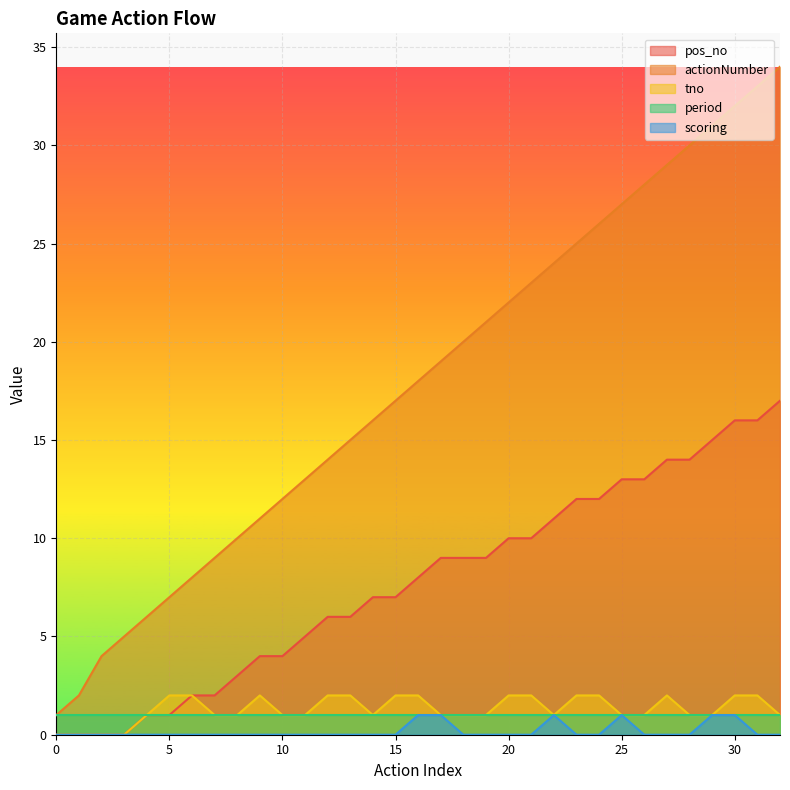

Is it true that pos_no equals 8 at 11?

False